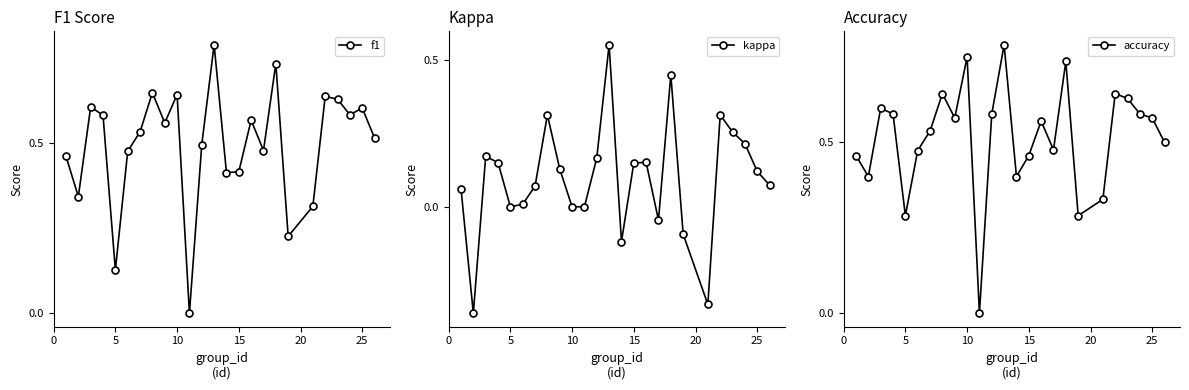

True or false: f1 has more than 2 points higher than both neighbors.

True